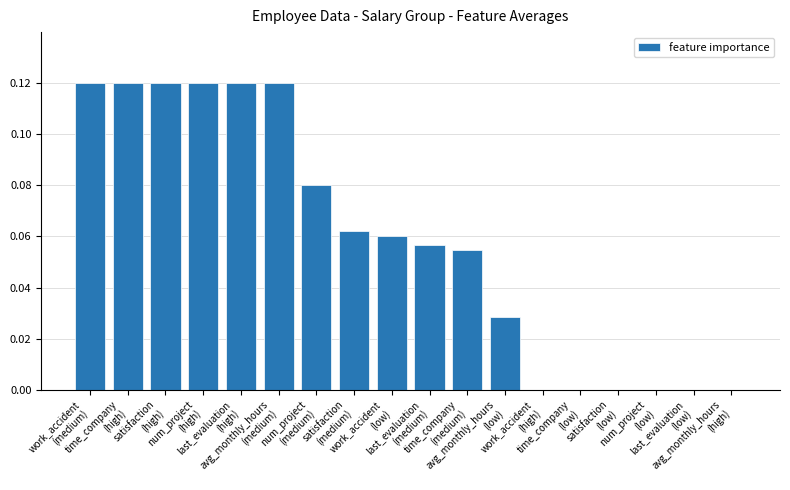

What is the sum of all values?

1.1